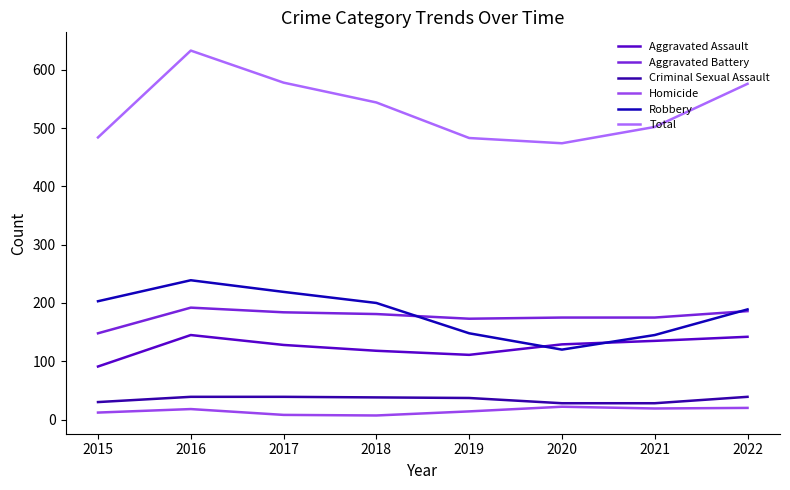

What is the value of the Homicide point at the 6th from the left?

22